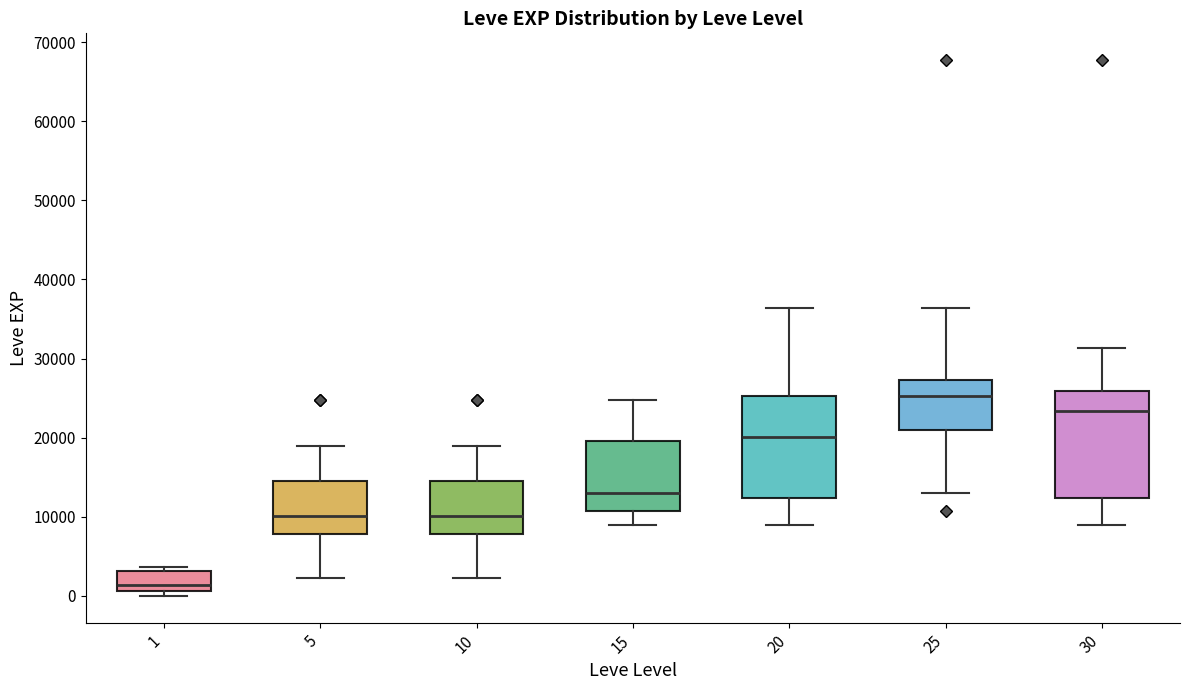

Reading left to right, read every box against the y-axis: the position of its median line, the range the box covers, and the ends of its whiskers. The values are not printed on the chart, so give them approximately, as read against the axis.

1: median 1000 (just above the box's lower edge), box 1000 to 3000, whiskers 0 to 4000
5: median 10000, box 8000 to 15000, whiskers 2000 to 19000
10: median 10000, box 8000 to 15000, whiskers 2000 to 19000
15: median 13000, box 11000 to 20000, whiskers 9000 to 25000
20: median 20000, box 12000 to 25000, whiskers 9000 to 36000
25: median 25000, box 21000 to 27000, whiskers 13000 to 36000
30: median 23000, box 12000 to 26000, whiskers 9000 to 31000